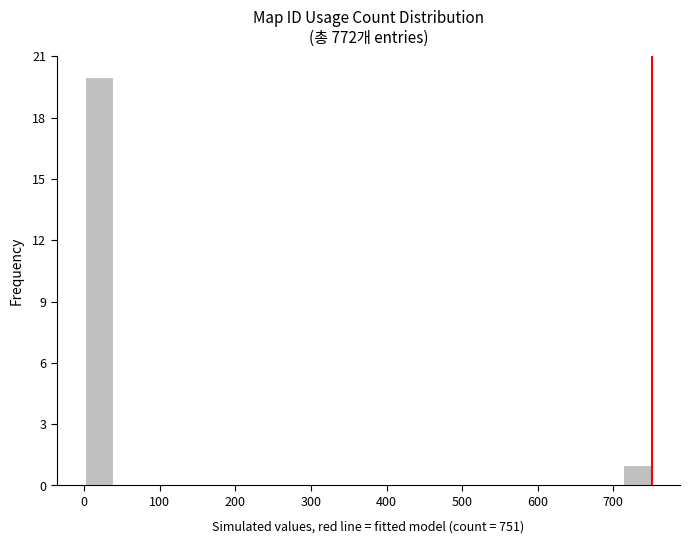

Read against the x-axis, roughly where is the centre of the tallest bar?

20